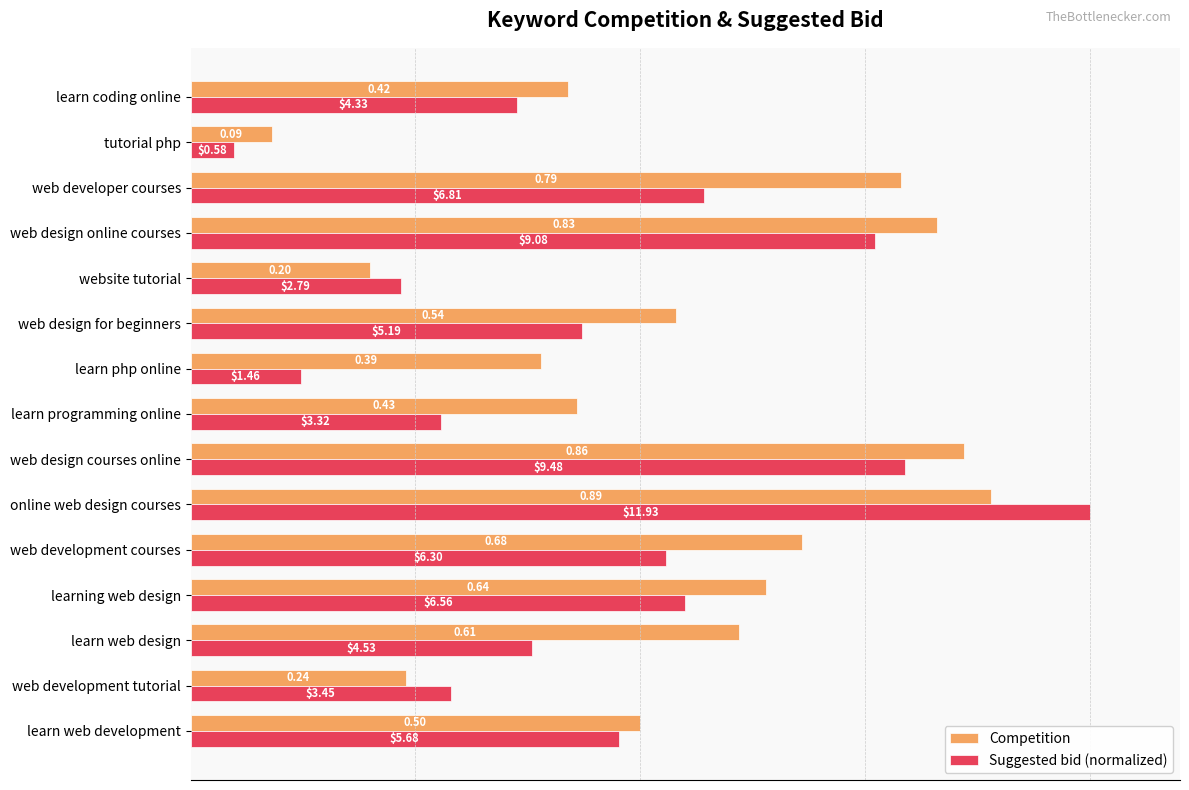

Which series has the largest range (max minus min)?

Suggested bid (normalized)